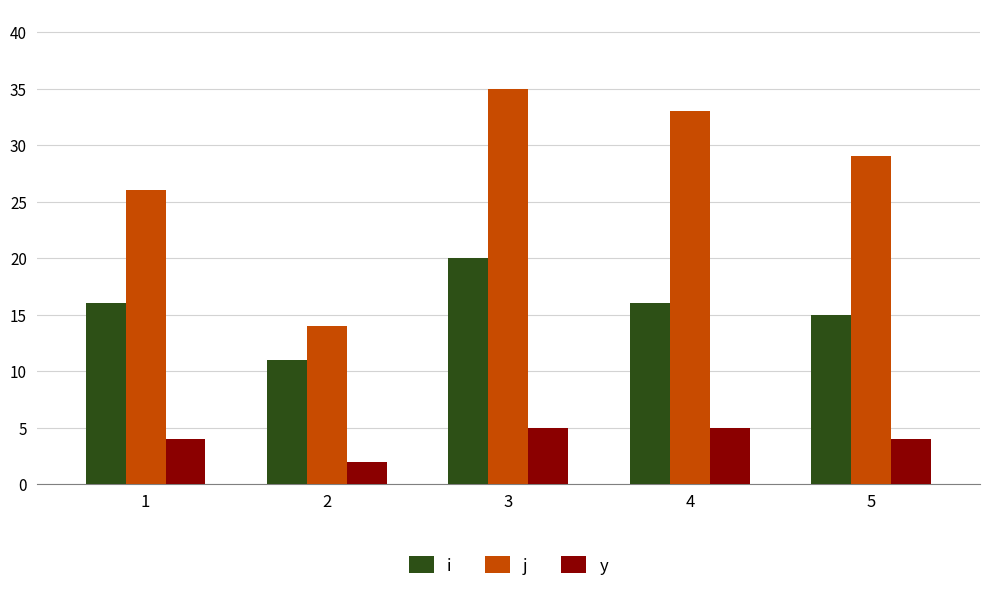

What is the highest value of the y series?

5